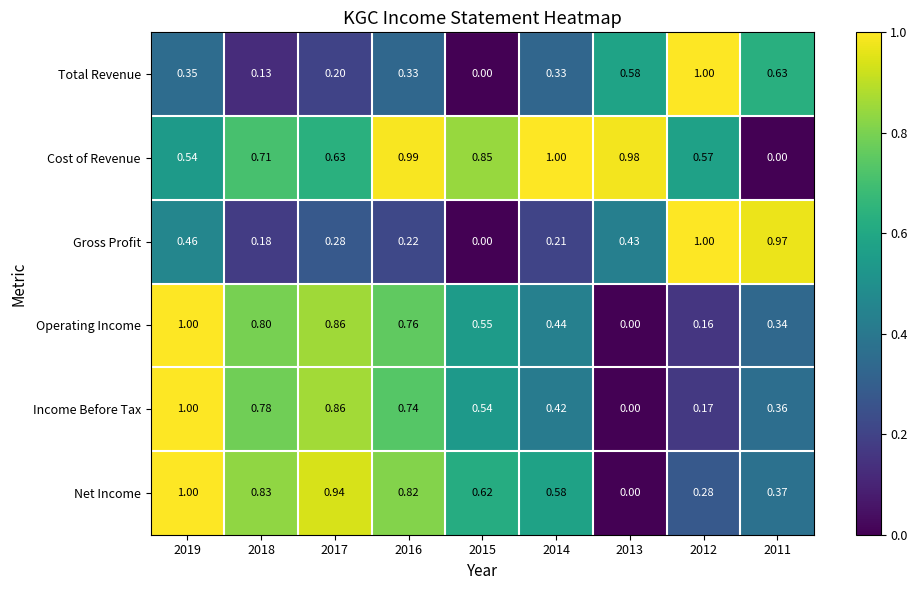

Is the value of Cost of Revenue at 2014 greater than the value of Net Income at 2012?

Yes